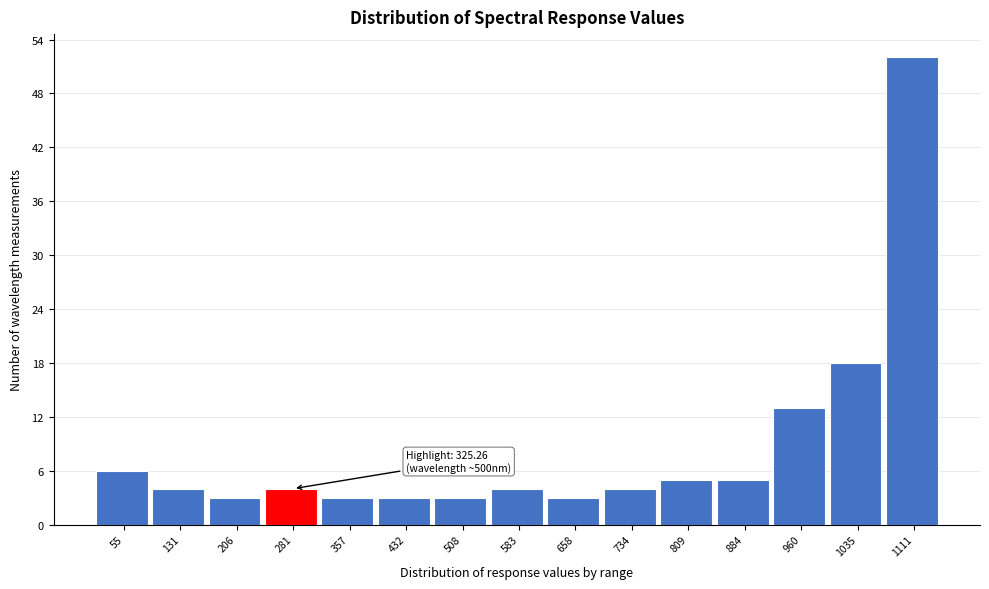

Reading left to right, list all the values displayed in this chart.

55=6	131=4	206=3	281=4	357=3	432=3	508=3	583=4	658=3	734=4	809=5	884=5	960=13	1035=18	1111=52